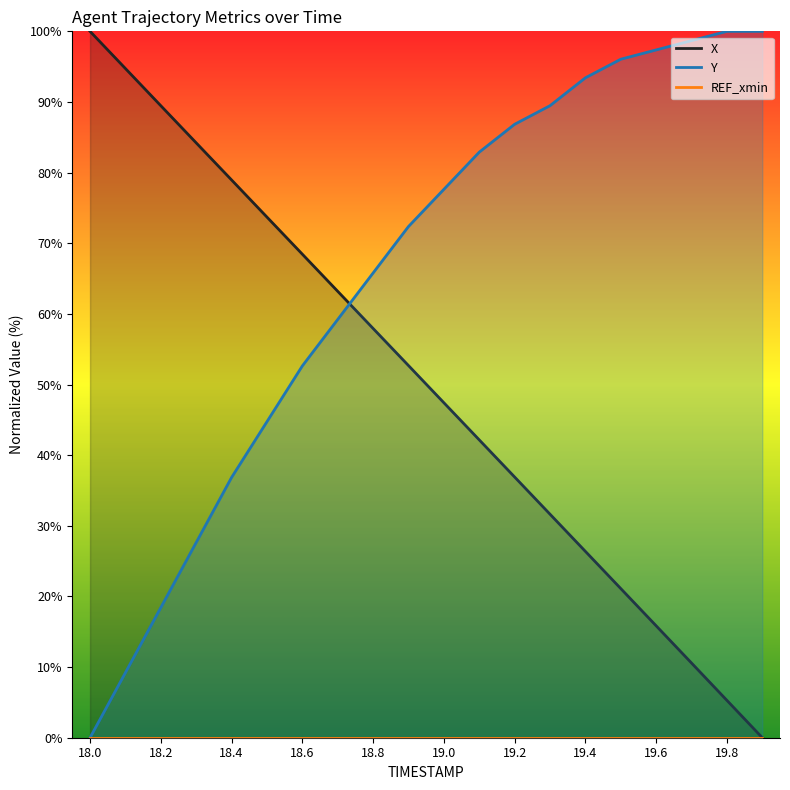

At which label is Y closest to 50?

18.6